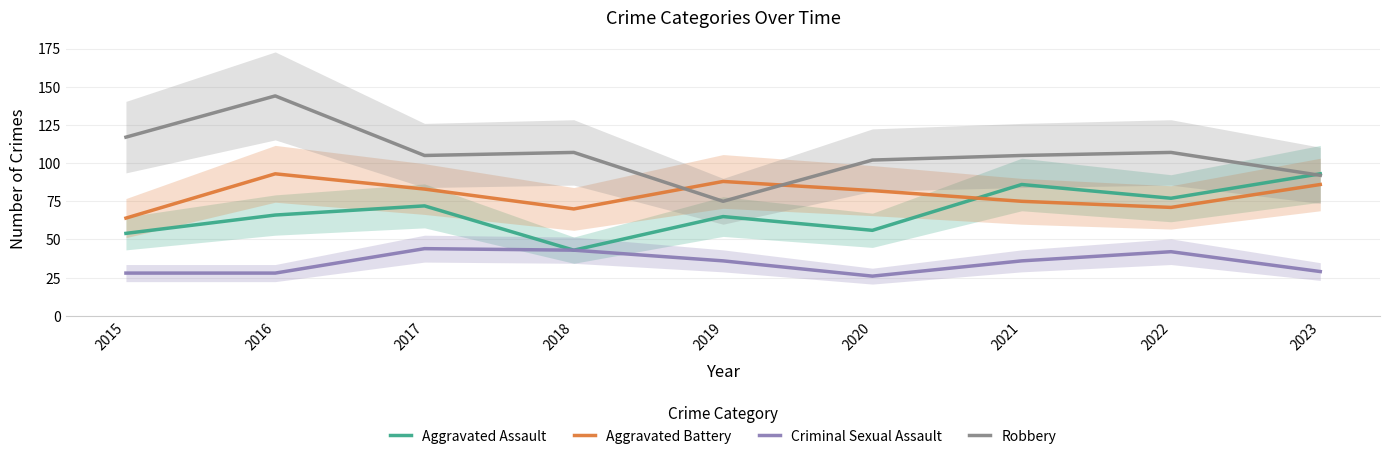

What value does the Criminal Sexual Assault series have at 2018?

43